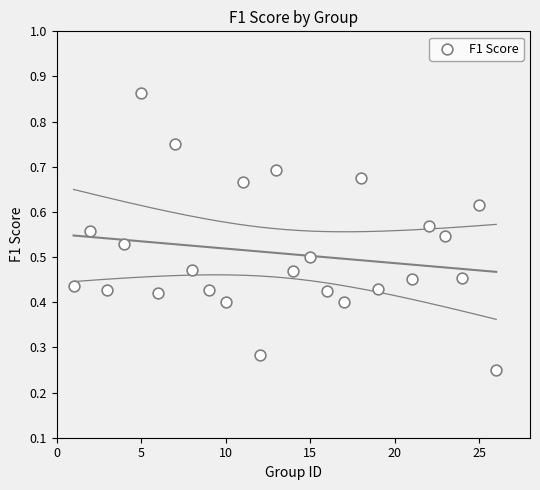

What is the range of X values (max minus min)?

25.0